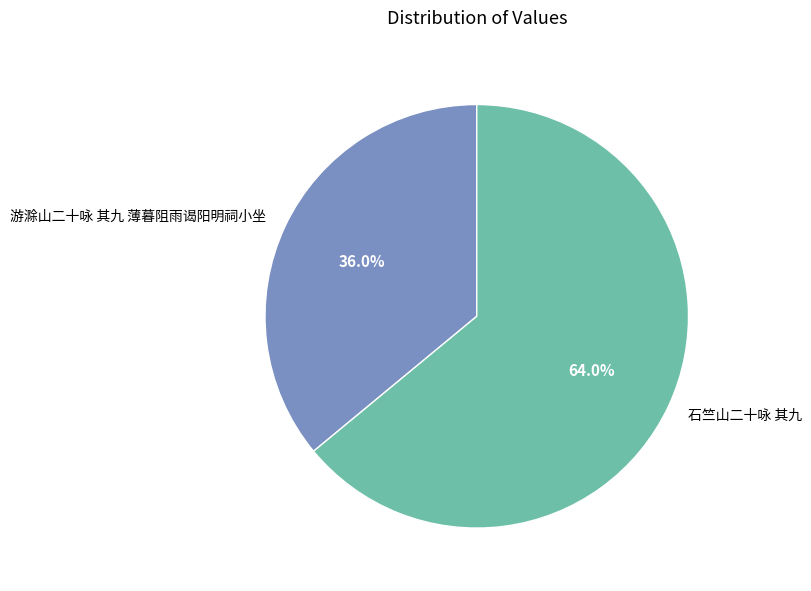

Which category has the smallest portion of the pie?

游滁山二十咏 其九 薄暮阻雨谒阳明祠小坐